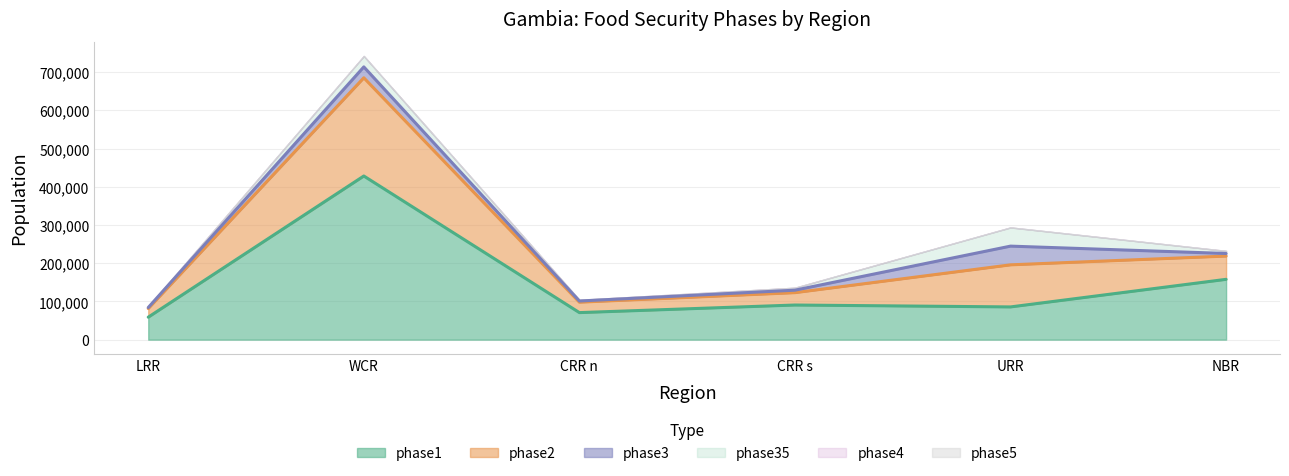

What is the sum of all phase2 values?

510269.3